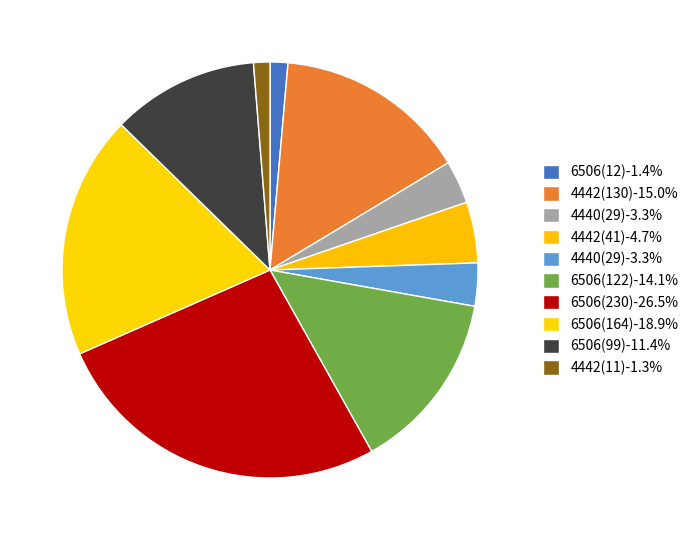

How many slices are in this pie chart?

10